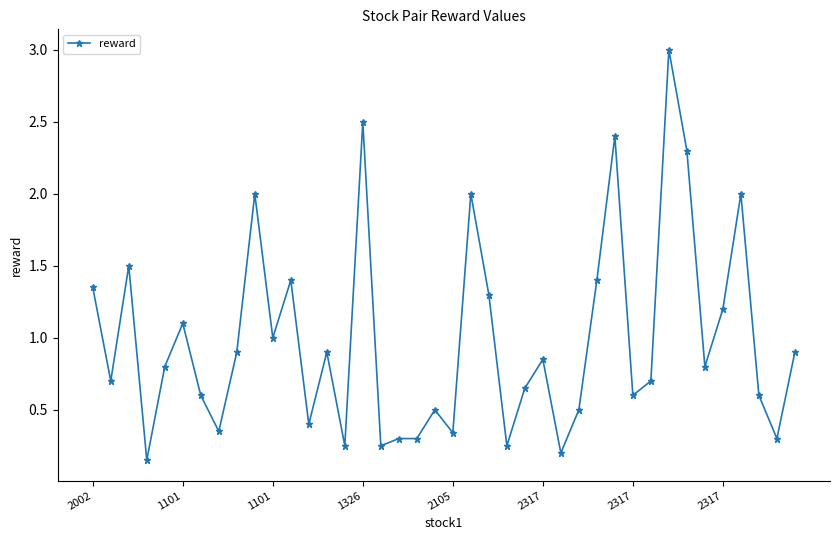

What is the greatest value displayed?

3.0